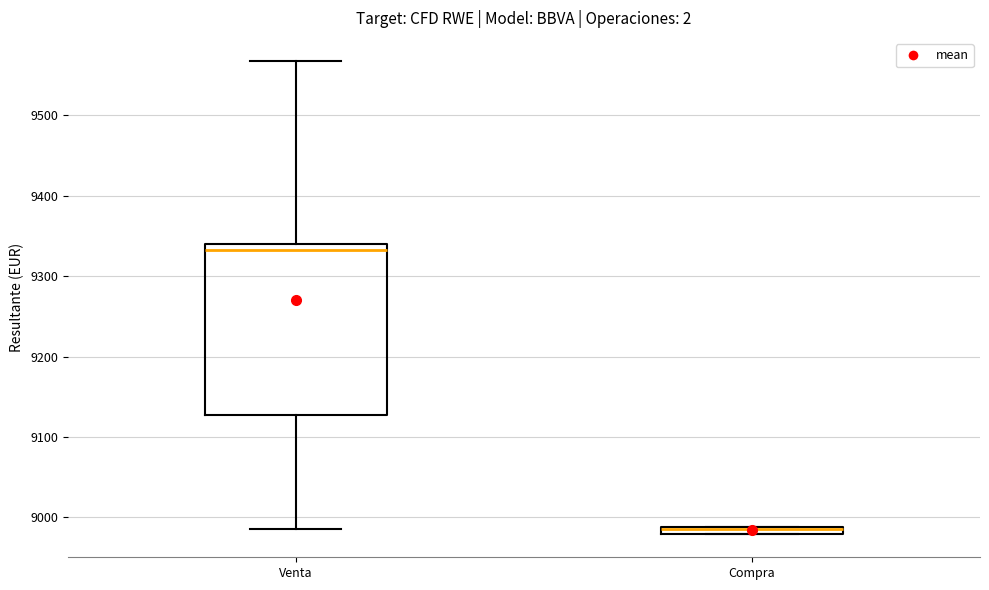

Where does the median line of the box for Venta sit on the y-axis? The values are not printed on the chart, so give them approximately, as read against the axis.

9330